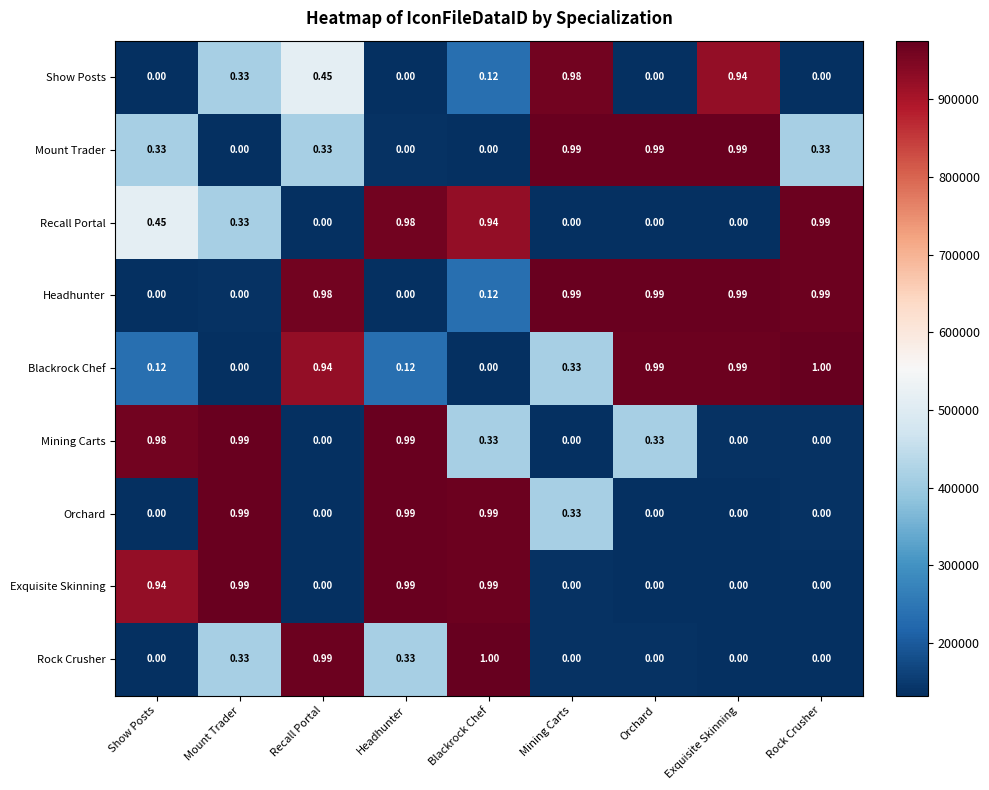

Between Blackrock Chef and Exquisite Skinning, which series saw the biggest shift?

Rock Crusher